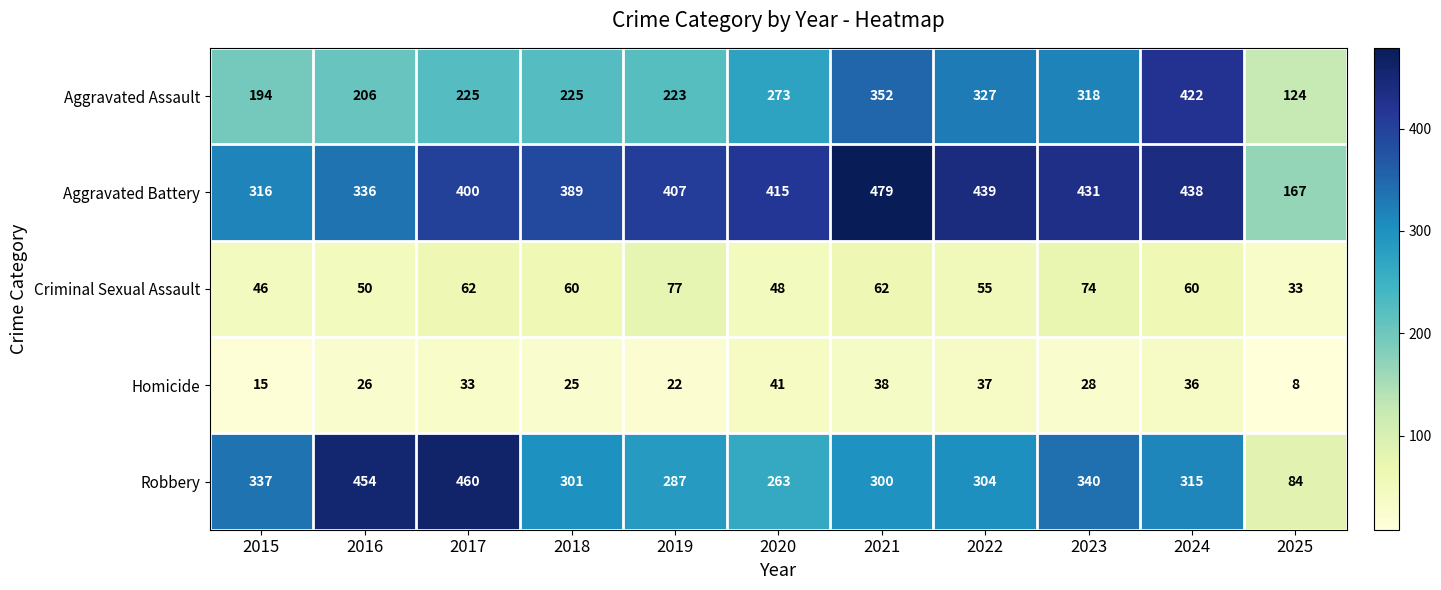

Which series has the largest total across all categories?

Aggravated Battery